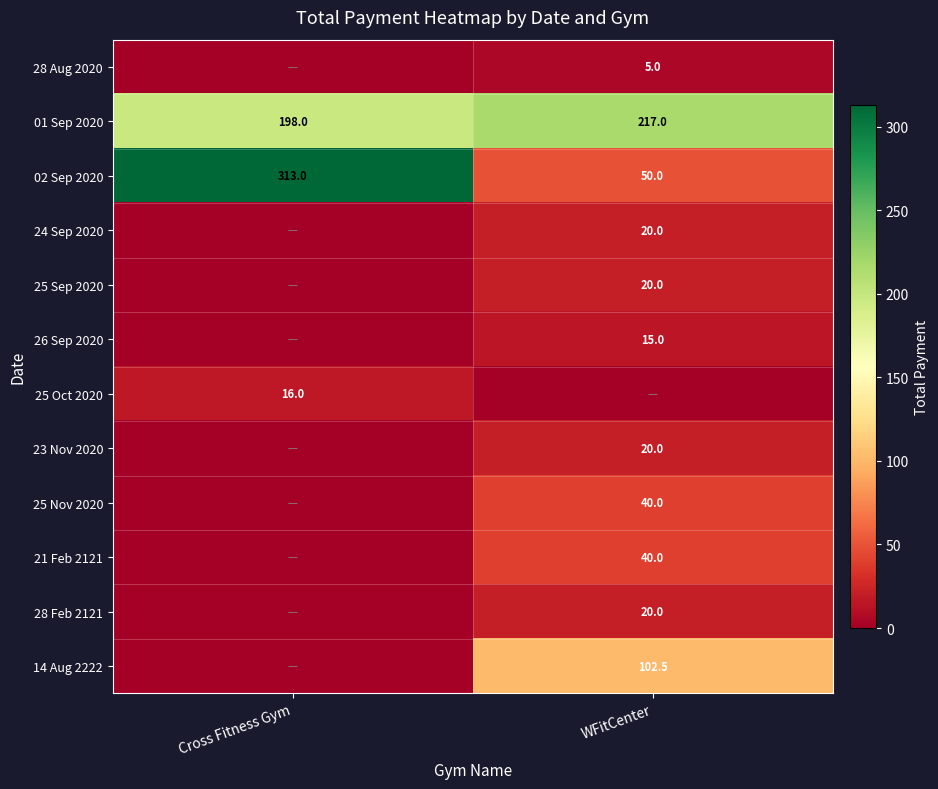

What is the sum of the 02 Sep 2020 values at Cross Fitness Gym and WFitCenter?

363.0